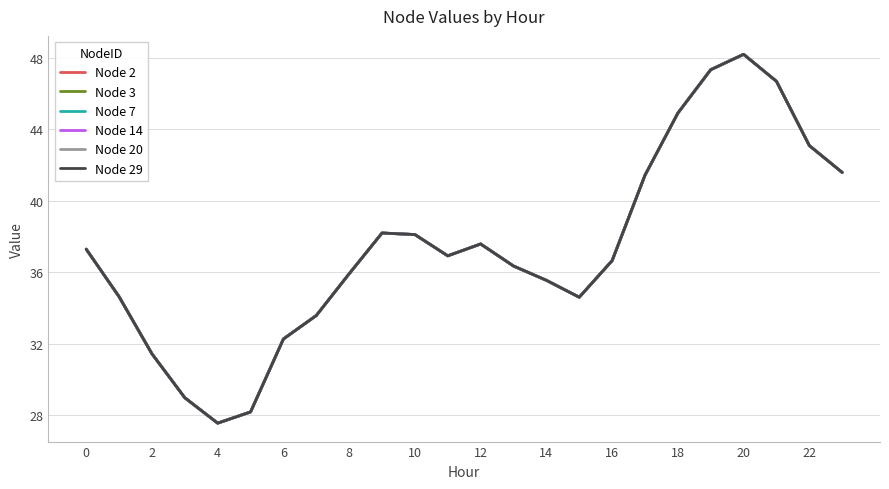

What is the sum of all Node 29 values?

897.1